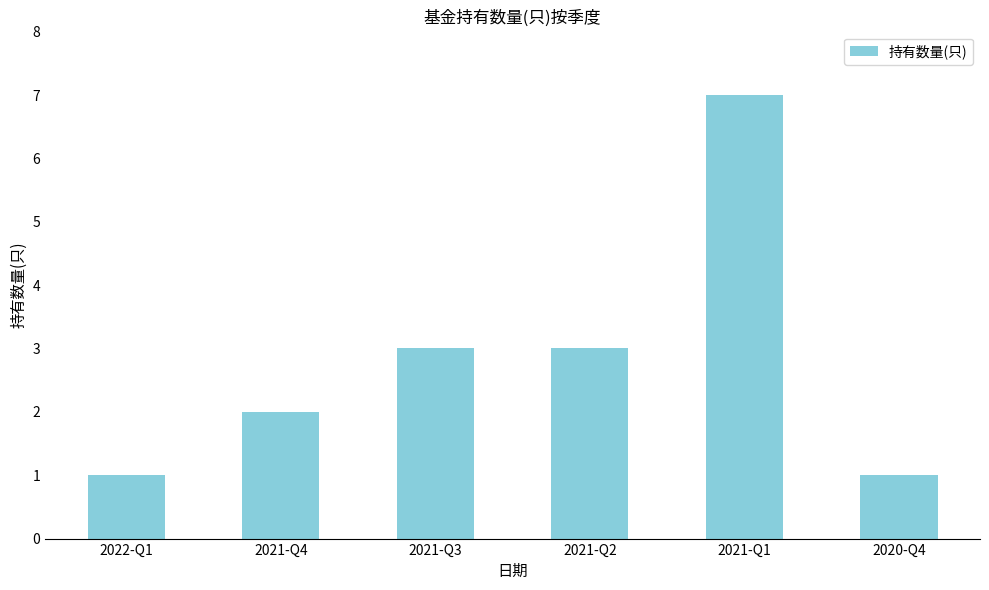

What is the smallest value displayed?

1